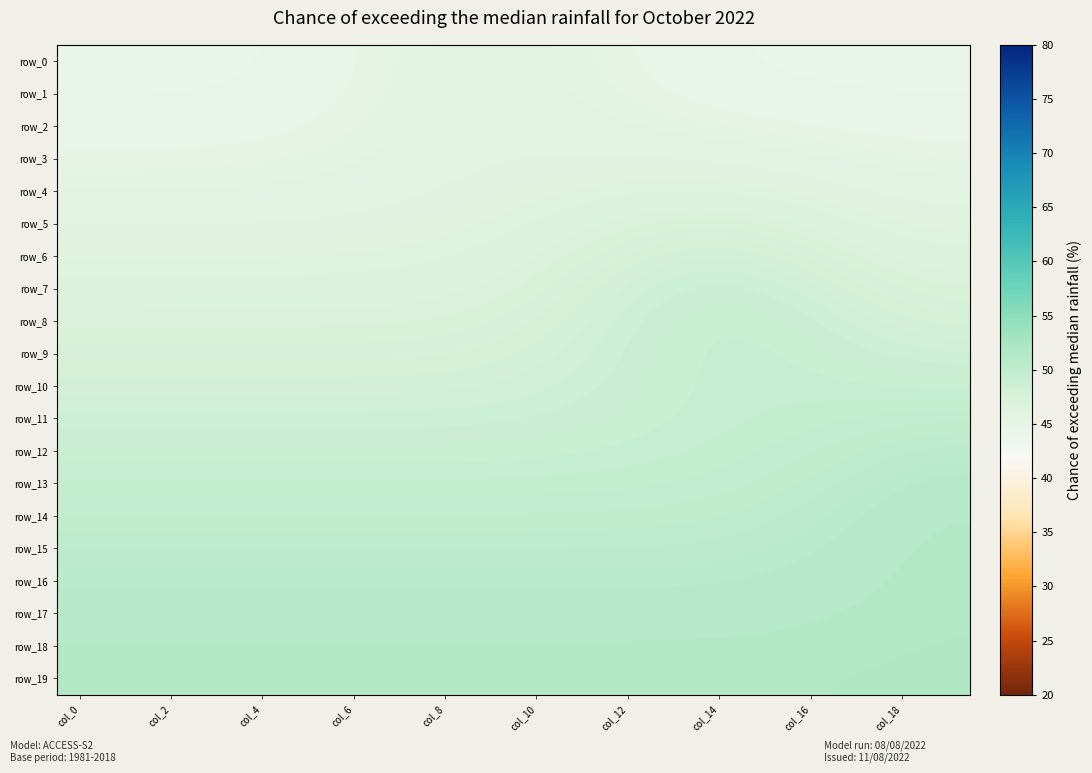

At how many categories does at least one series exceed 44?

20